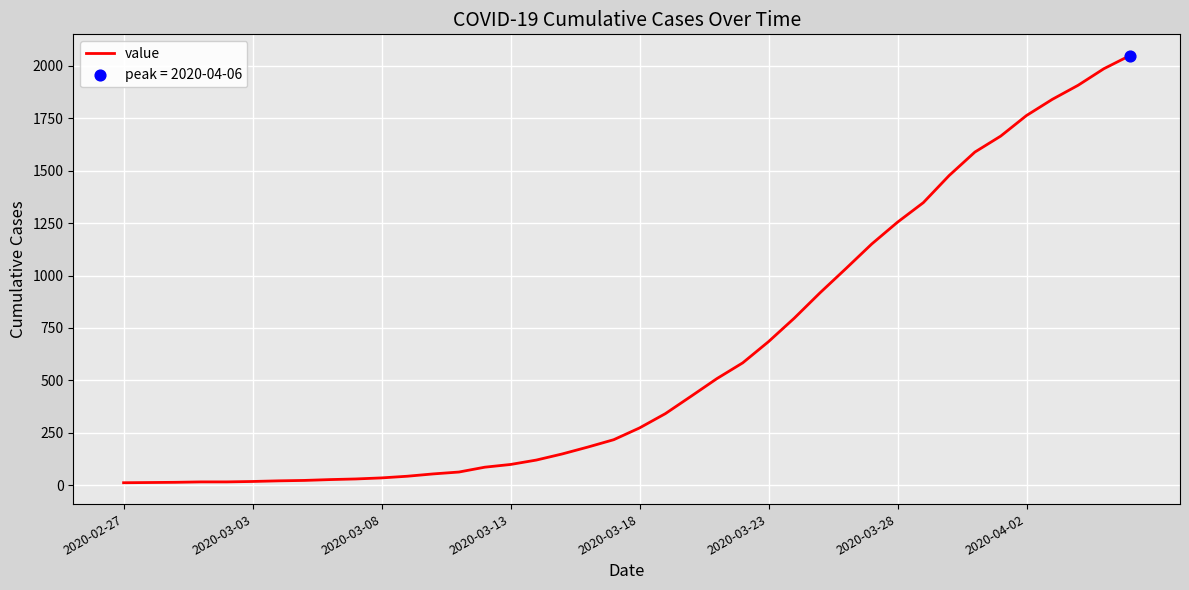

What is the greatest value displayed?

2047